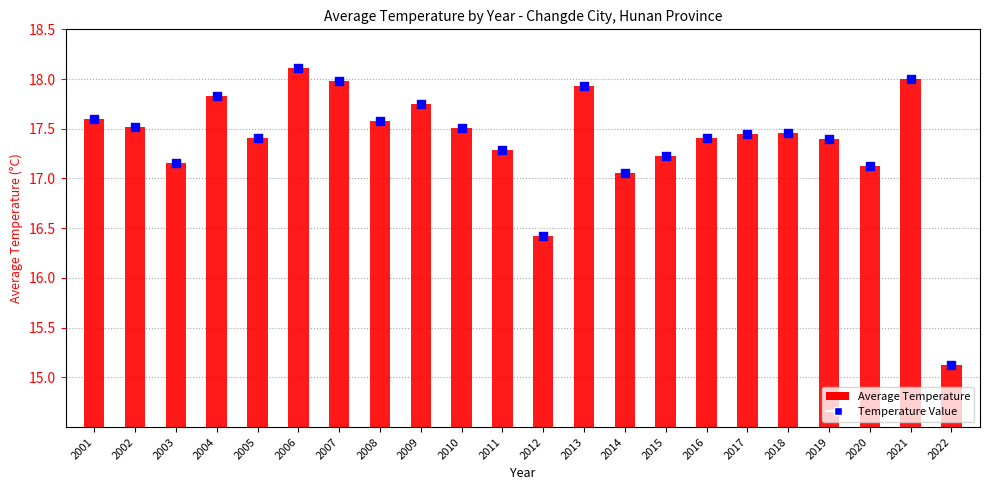

At which category is the sum across all series the highest?

2006